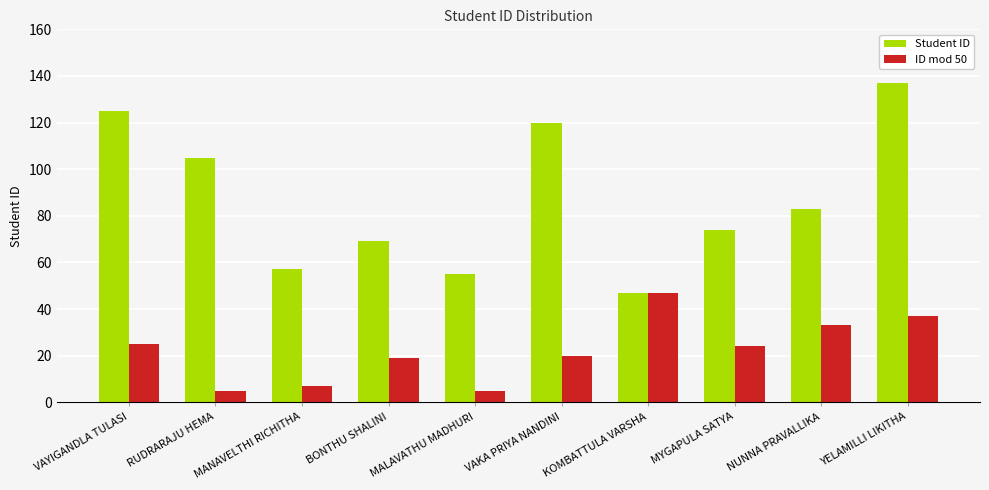

Is the value of Student ID at MANAVELTHI RICHITHA greater than the value of ID mod 50 at MANAVELTHI RICHITHA?

Yes